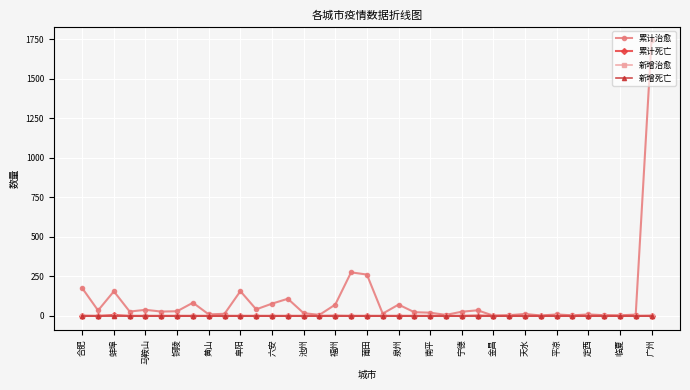

Which series has the largest total across all categories?

累计治愈